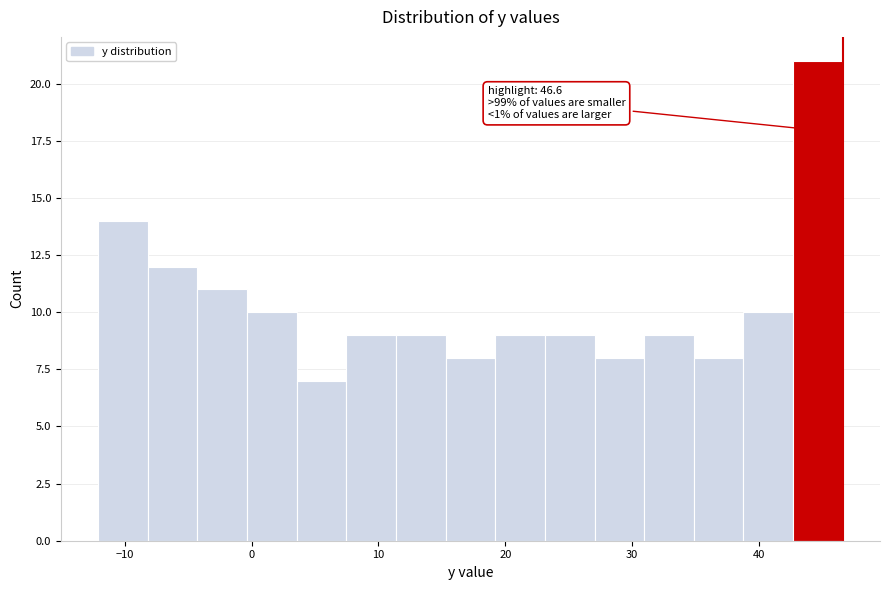

Around what value on the x-axis is the tallest bar? Give the approximate position of its centre, as read against the axis.

45